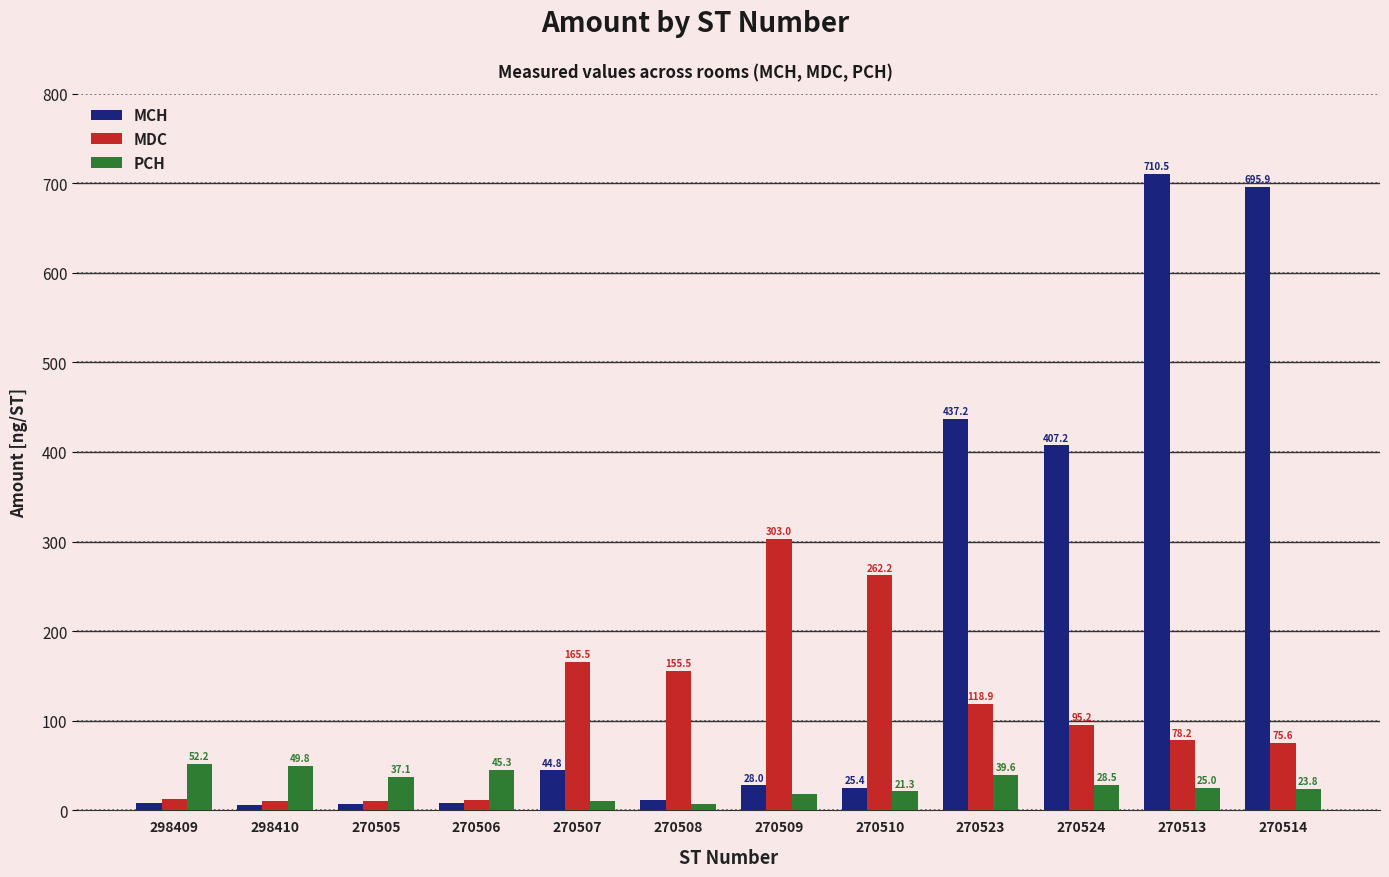

At which label is MCH closest to 358?

270524